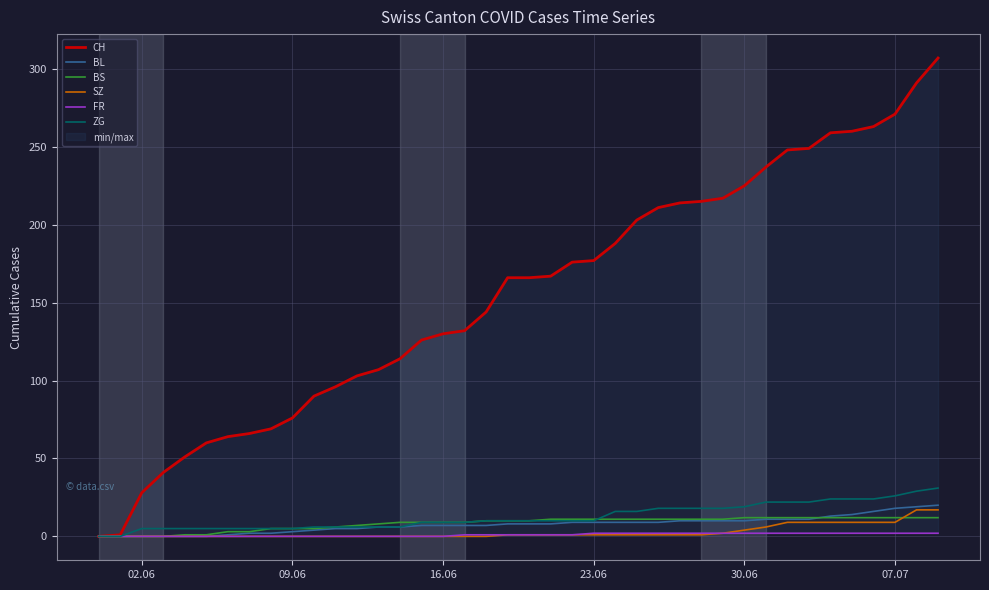

How many lines are shown in the chart?

6